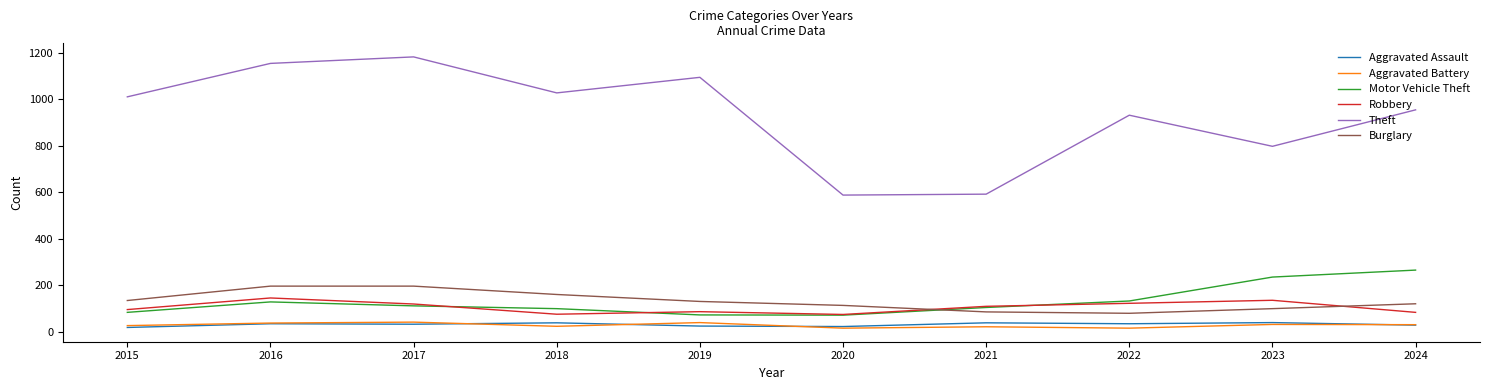

What is the average value of the Robbery series?

104